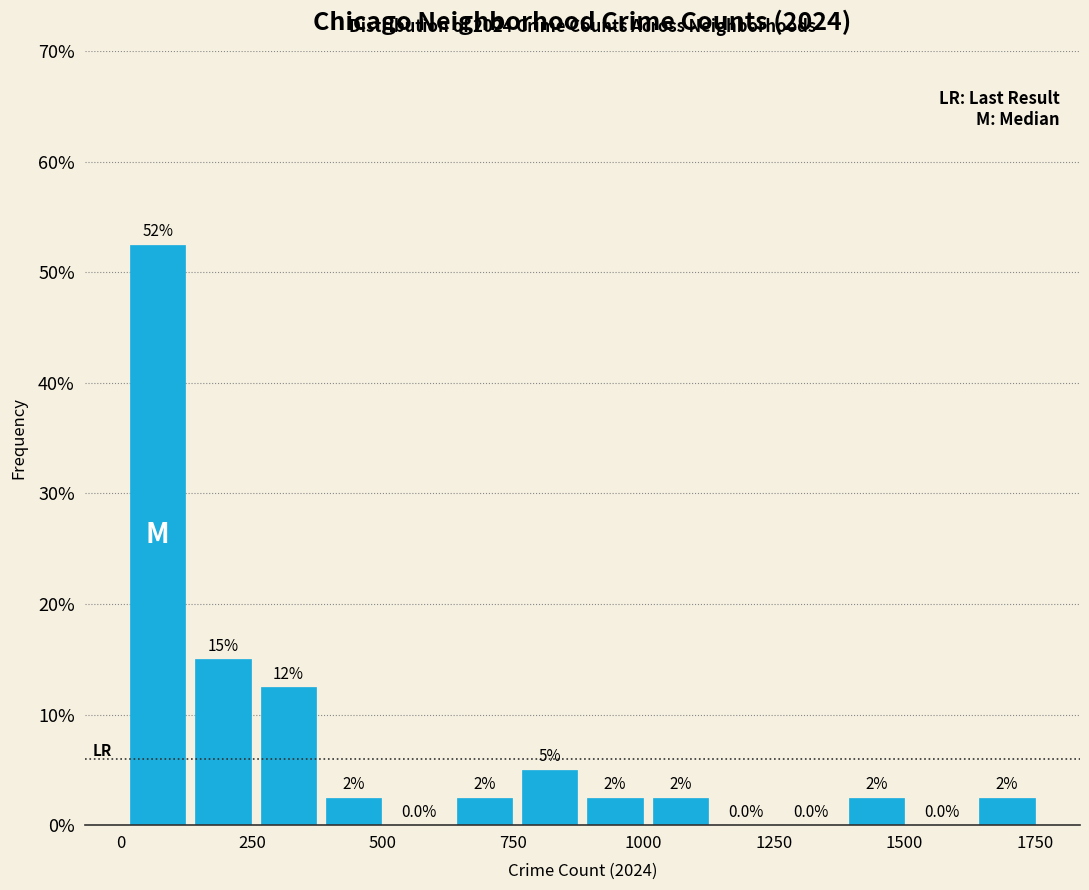

Around what value on the x-axis is the tallest bar? Give the approximate position of its centre, as read against the axis.

50